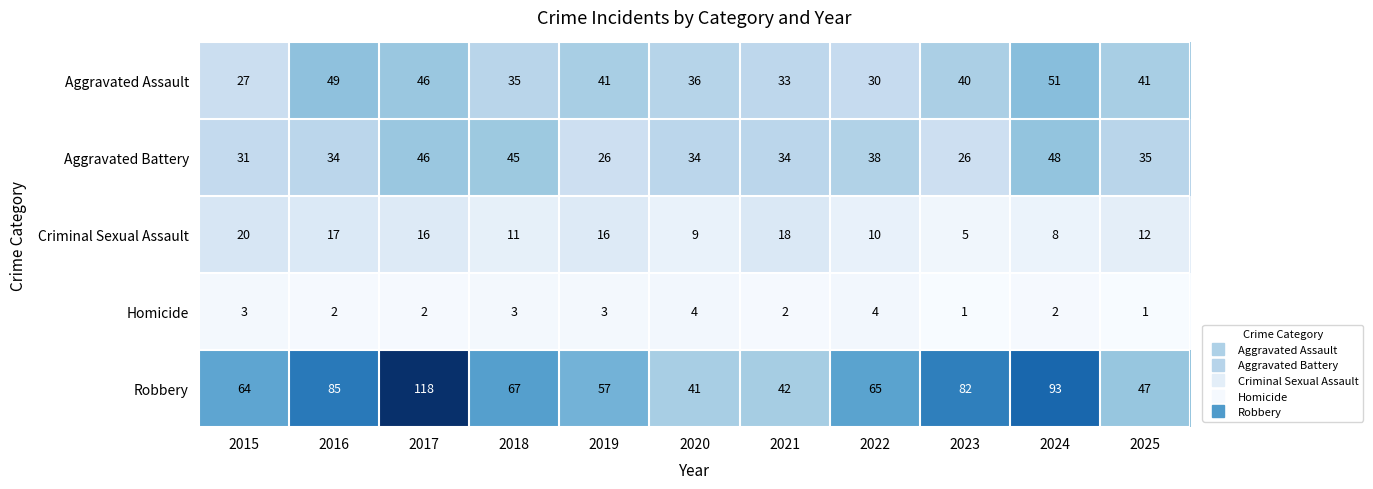

Where does the Aggravated Assault series first go above 40?

2016